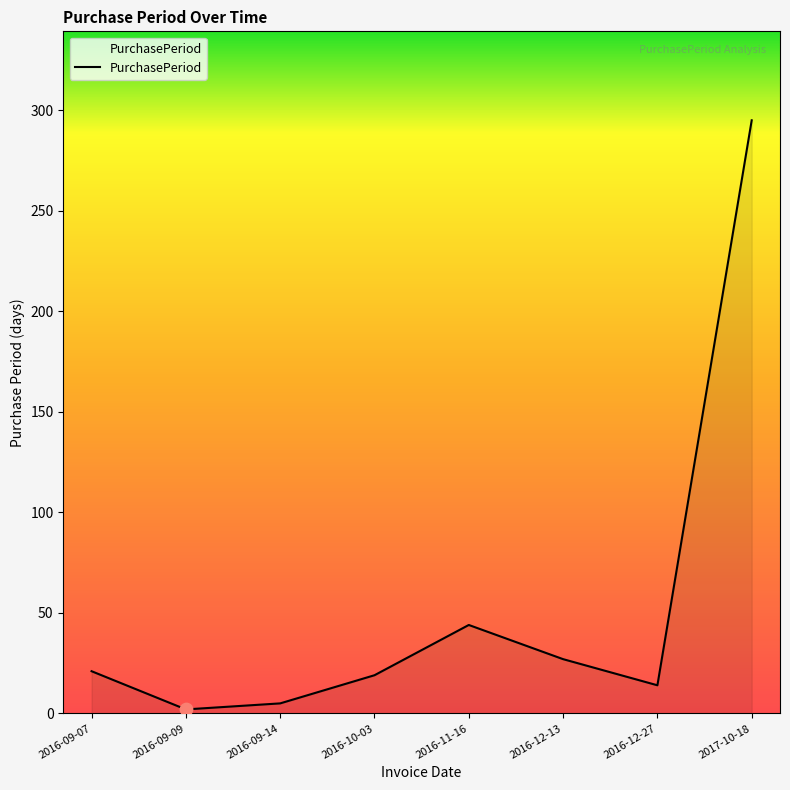

What is the change in value from 2016-11-16 to 2017-10-18?

+251